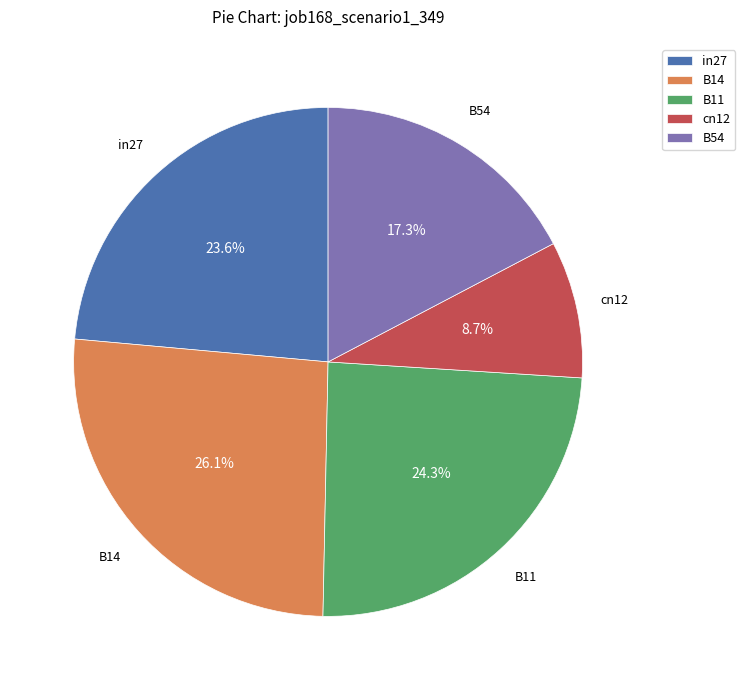

Do B14 and B11 together represent more than half of the pie?

Yes